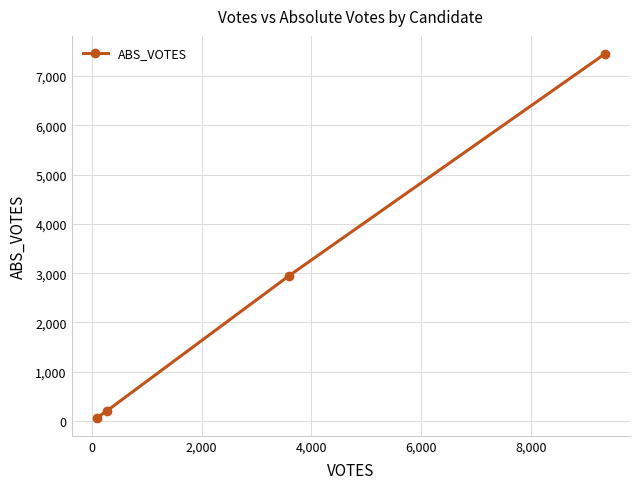

What is the sum of all values?

10663